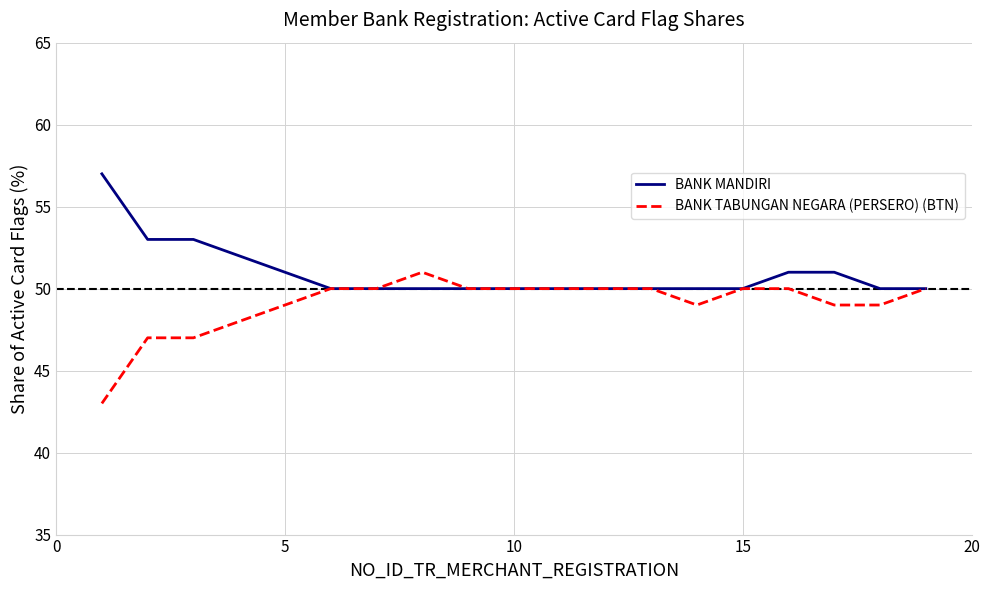

Which series has the largest total across all categories?

BANK MANDIRI